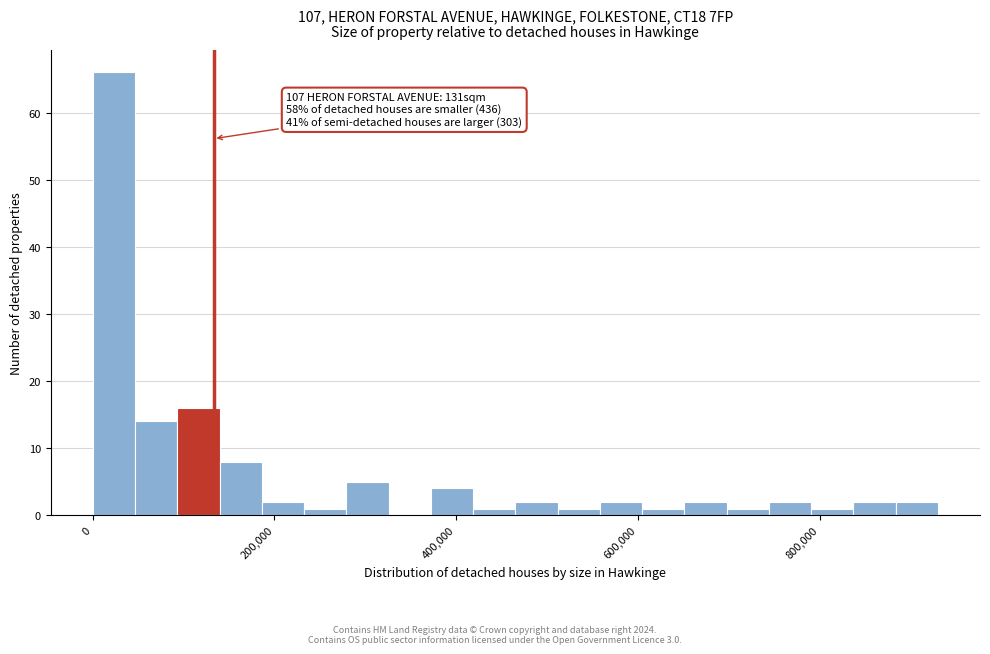

Read against the x-axis, roughly where is the centre of the tallest bar?

20000